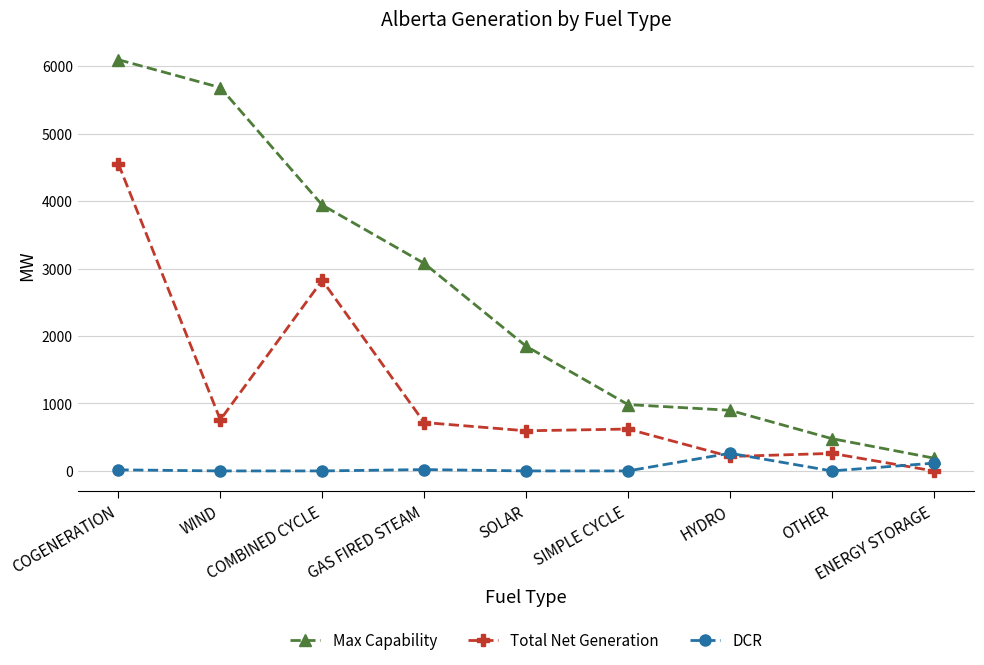

What is the maximum value for Max Capability?

6097